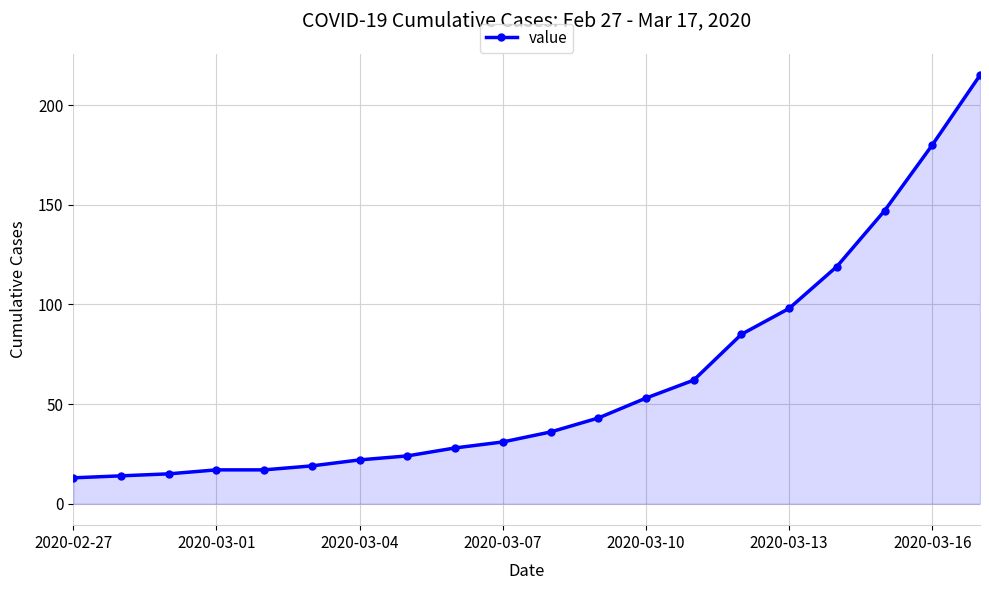

What is the difference between the maximum and second lowest values?

201